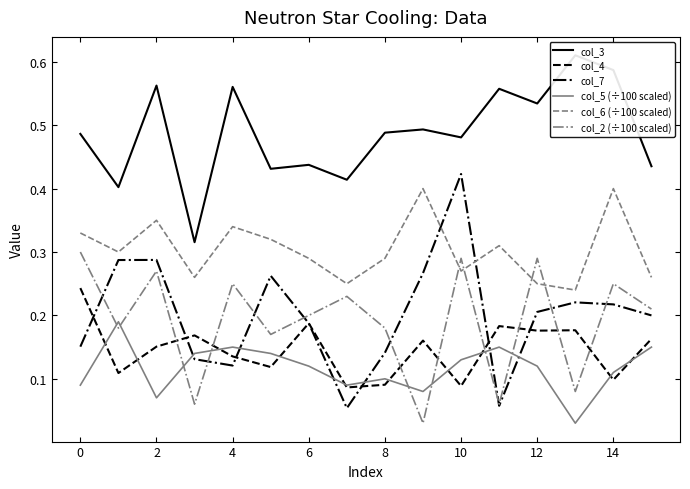

At which category is the sum across all series the highest?

2